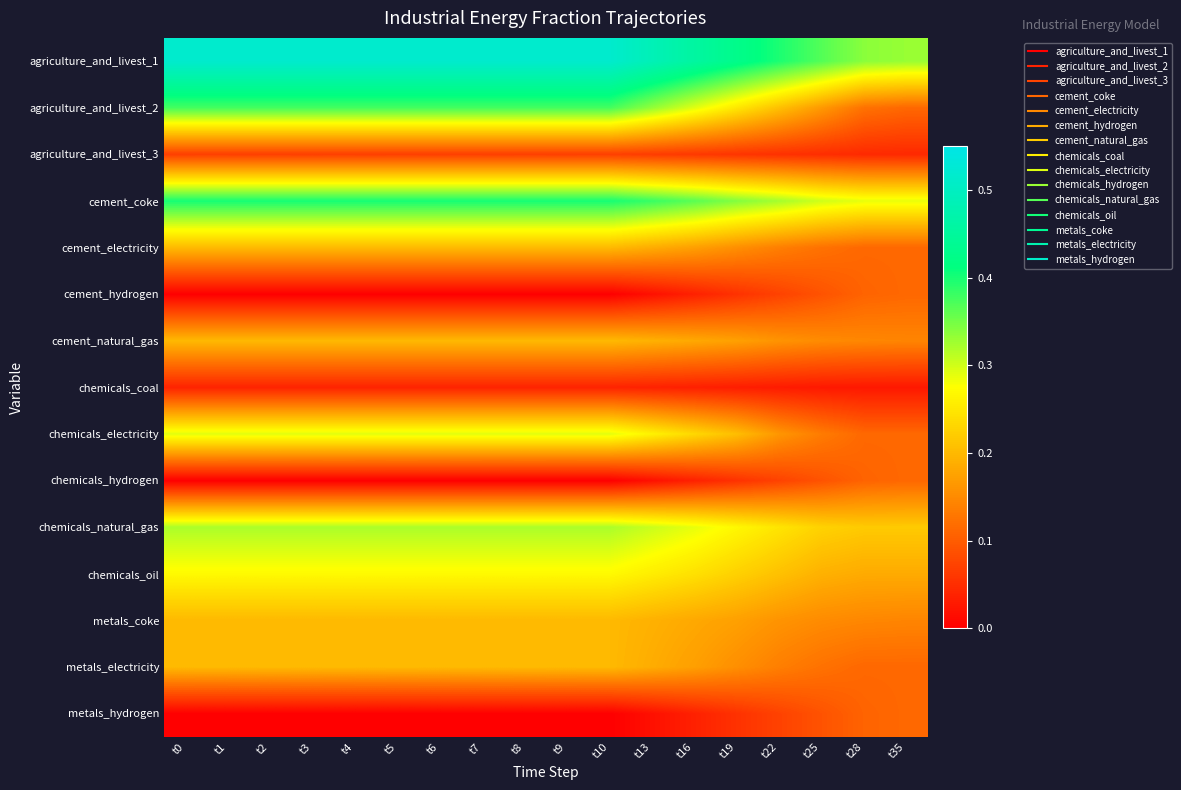

List the series in order of their peak value, lowest first.

chemicals_coal, agriculture_and_livest_3, cement_hydrogen, chemicals_hydrogen, metals_hydrogen, cement_electricity, cement_natural_gas, metals_coke, metals_electricity, chemicals_oil, chemicals_electricity, chemicals_natural_gas, agriculture_and_livest_2, cement_coke, agriculture_and_livest_1